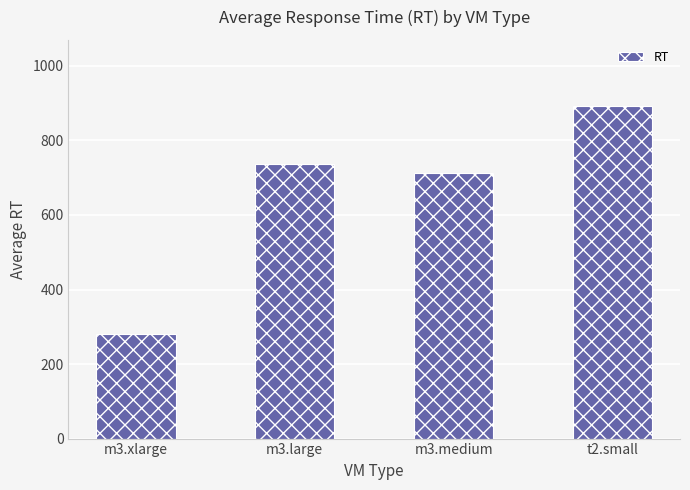

True or false: the data shows 737.0 at m3.large.

True